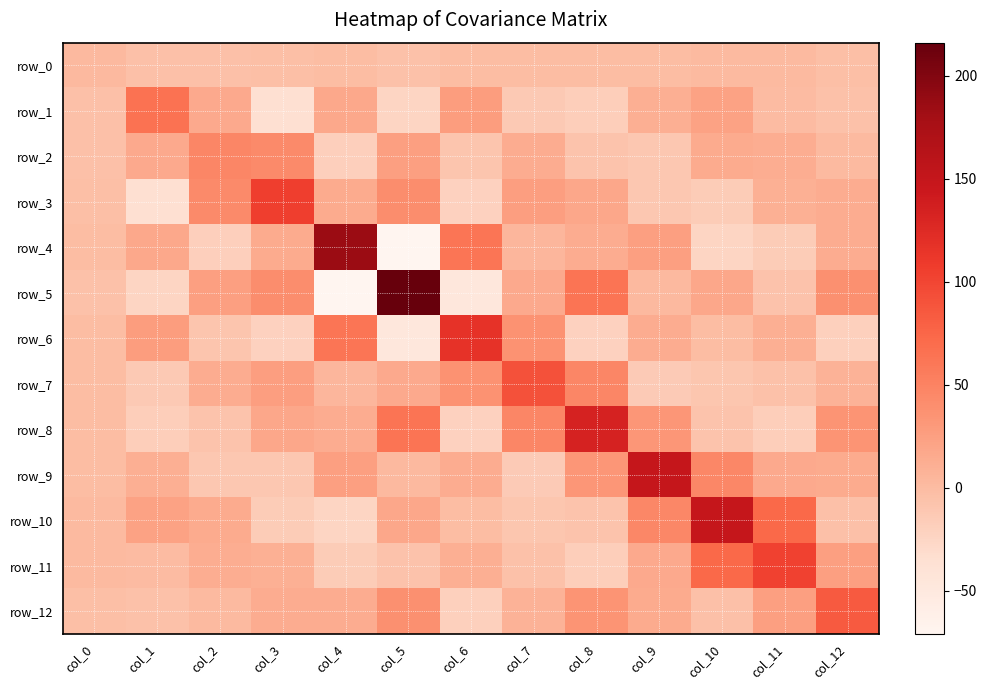

Which label corresponds to the smallest value in the chart?

col_5